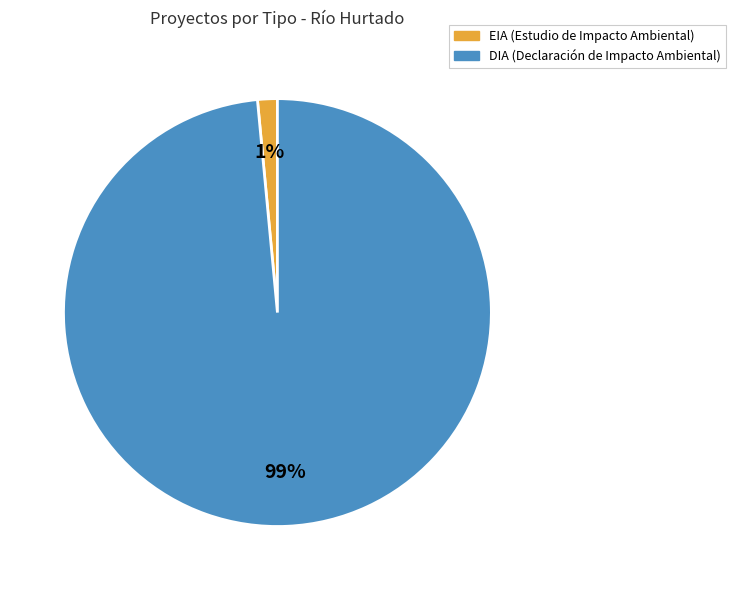

Is it true that DIA is 86% of the pie?

False